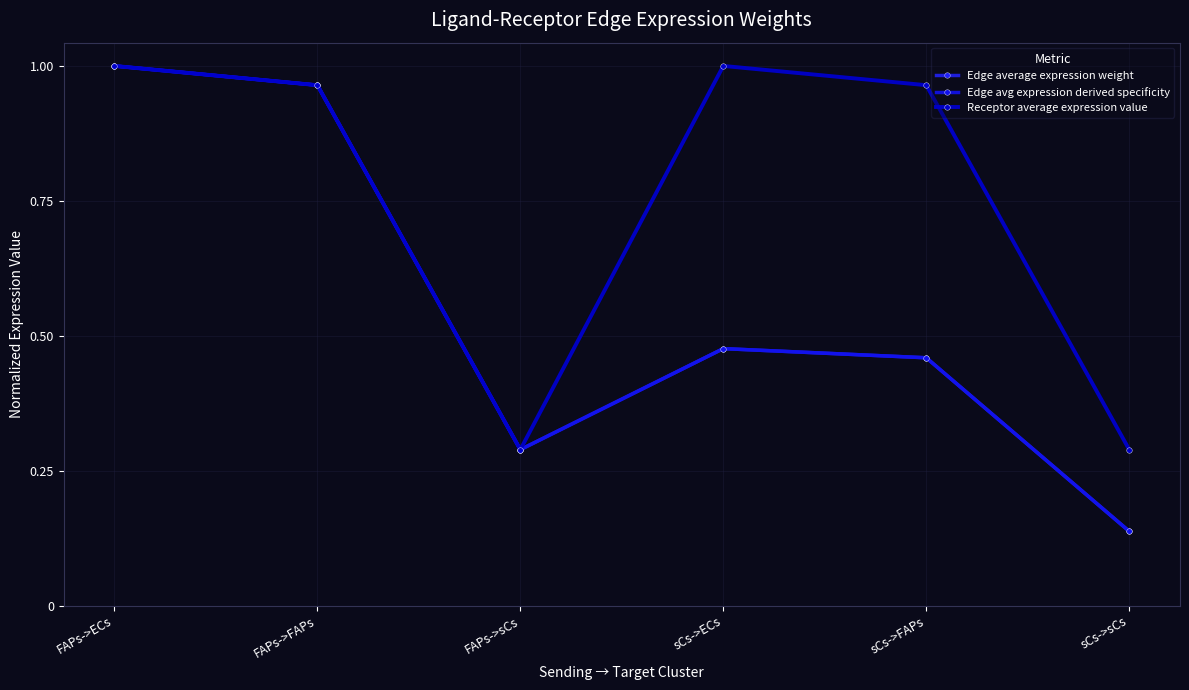

What is the total value across all series at sCs->FAPs?

1.9